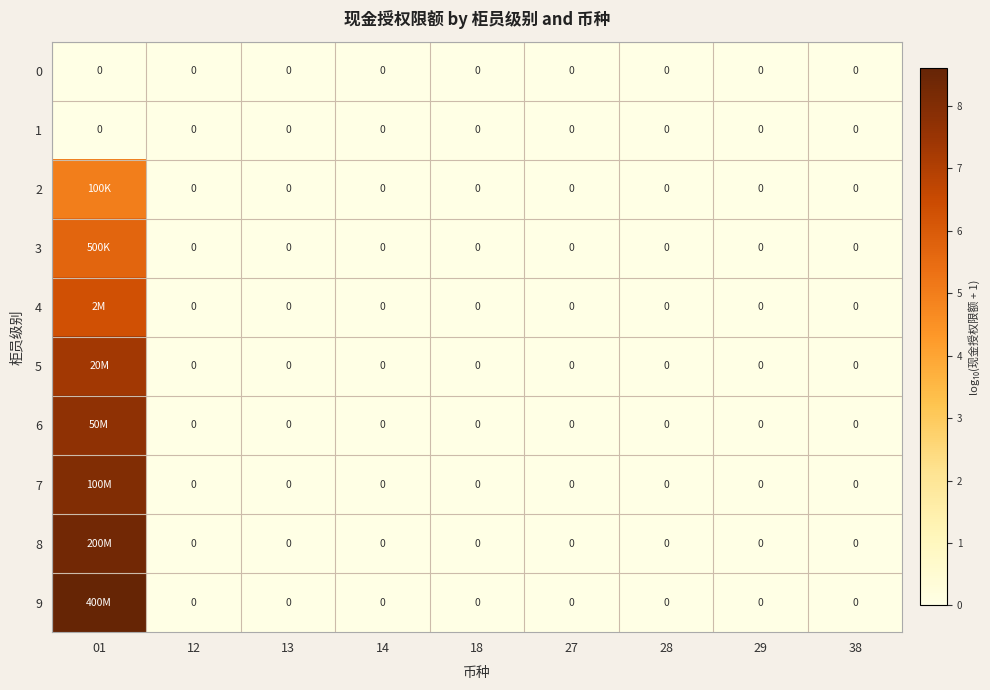

What is the difference between the maximum and minimum values in the 4 series?

6.3